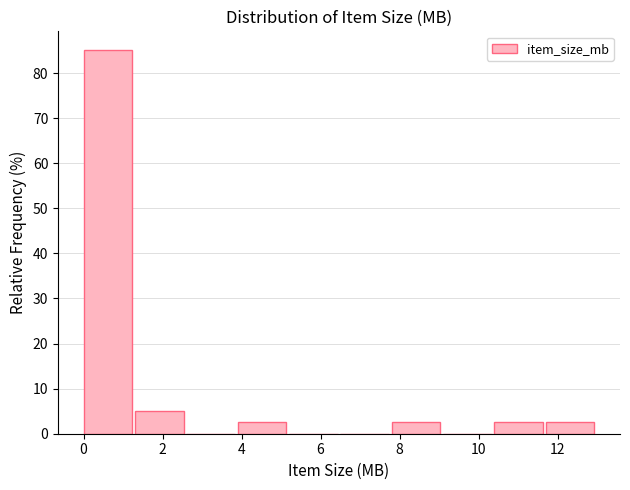

What is the height of the bar covering 7.8 to 9.0 on the x-axis? Neither the bar edges nor the heights are printed on the chart, so give them approximately, as read against the axes.

3